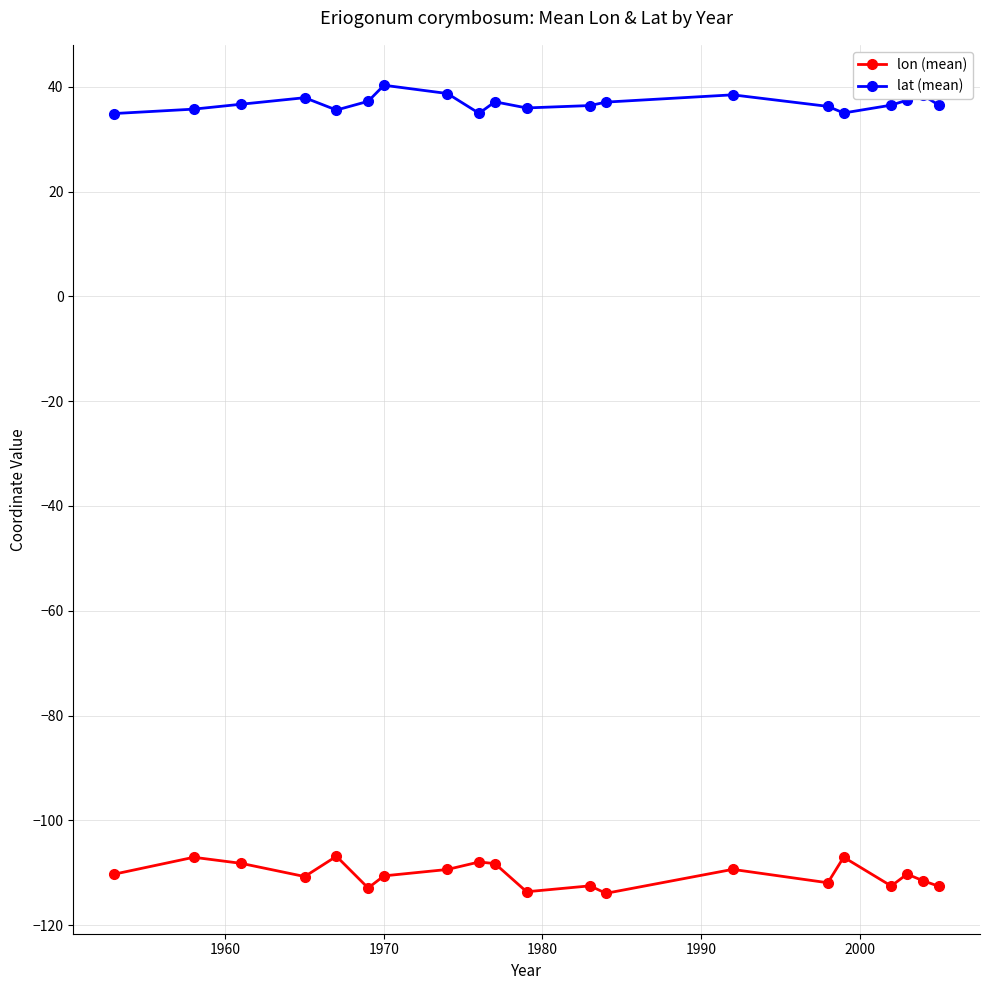

What is the difference between the second highest and minimum values in the lat (mean) series?

3.8